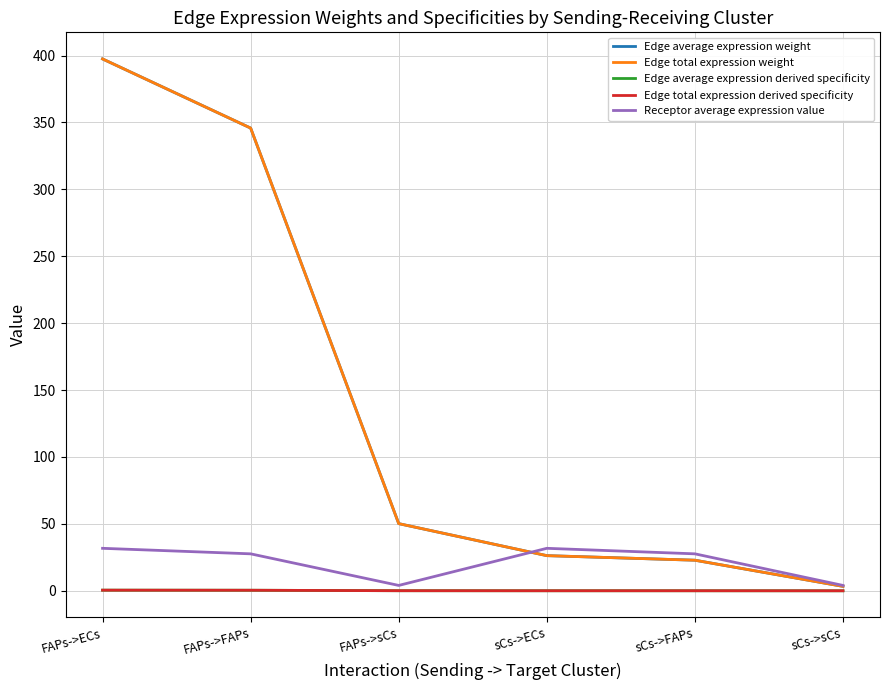

Which has a higher value, sCs->FAPs or FAPs->sCs?

FAPs->sCs